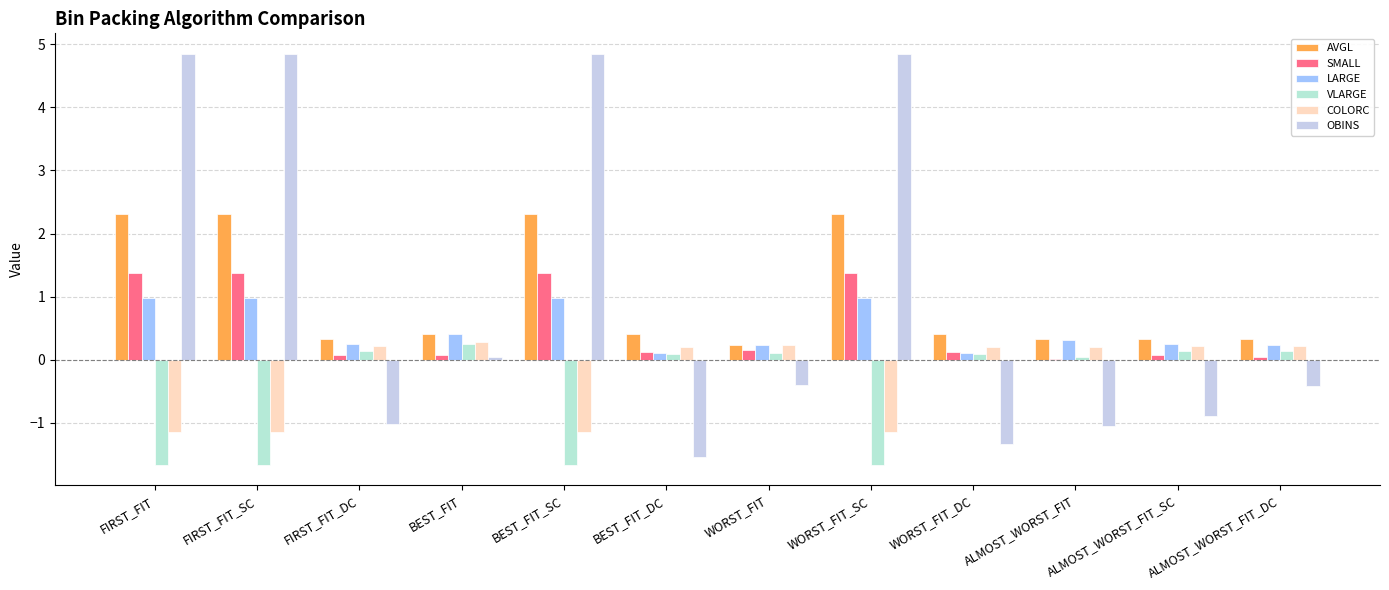

What is the label of the 8th bar from the left?

WORST_FIT_SC